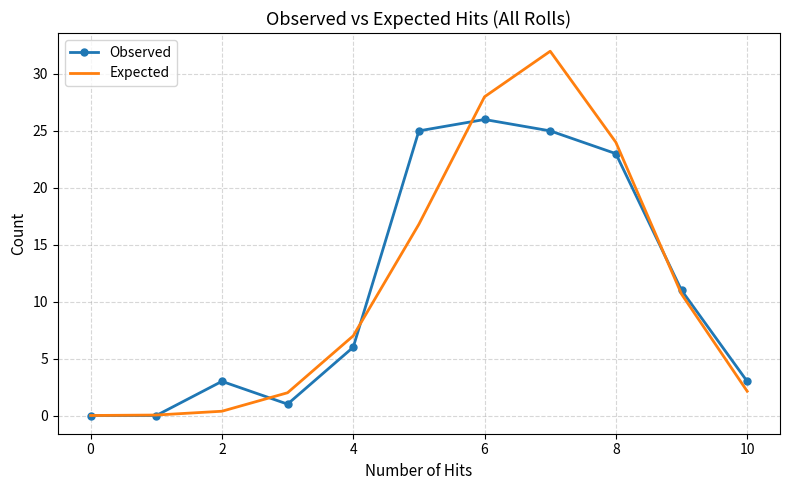

List the series in order of their peak value, highest first.

Expected, Observed